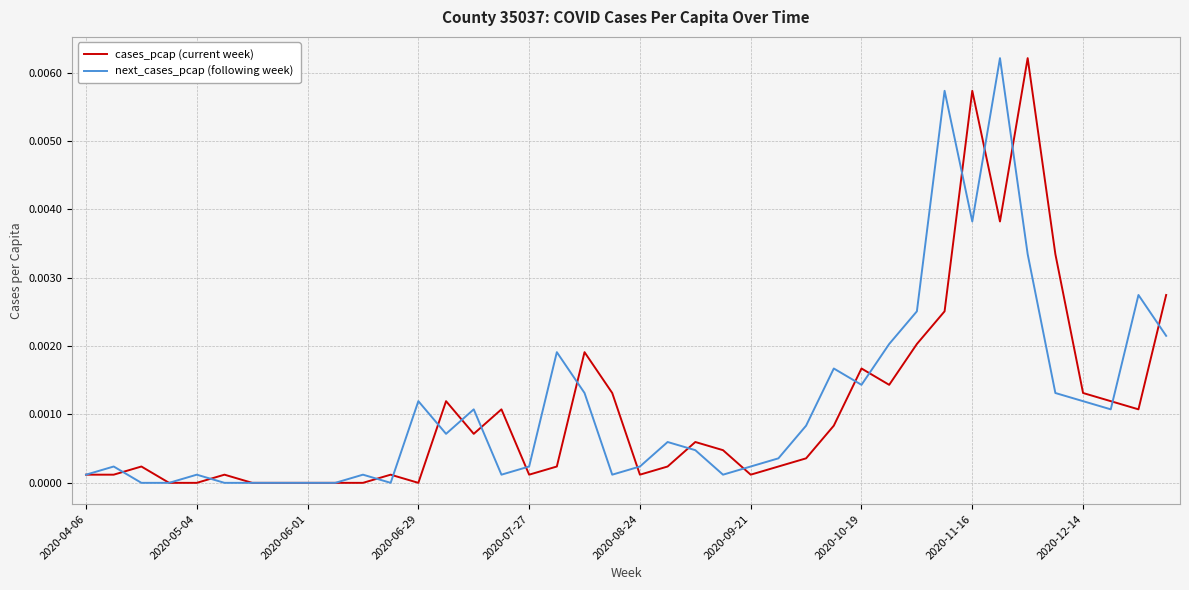

What are all the series names shown in the legend?

cases_pcap (current week), next_cases_pcap (following week)